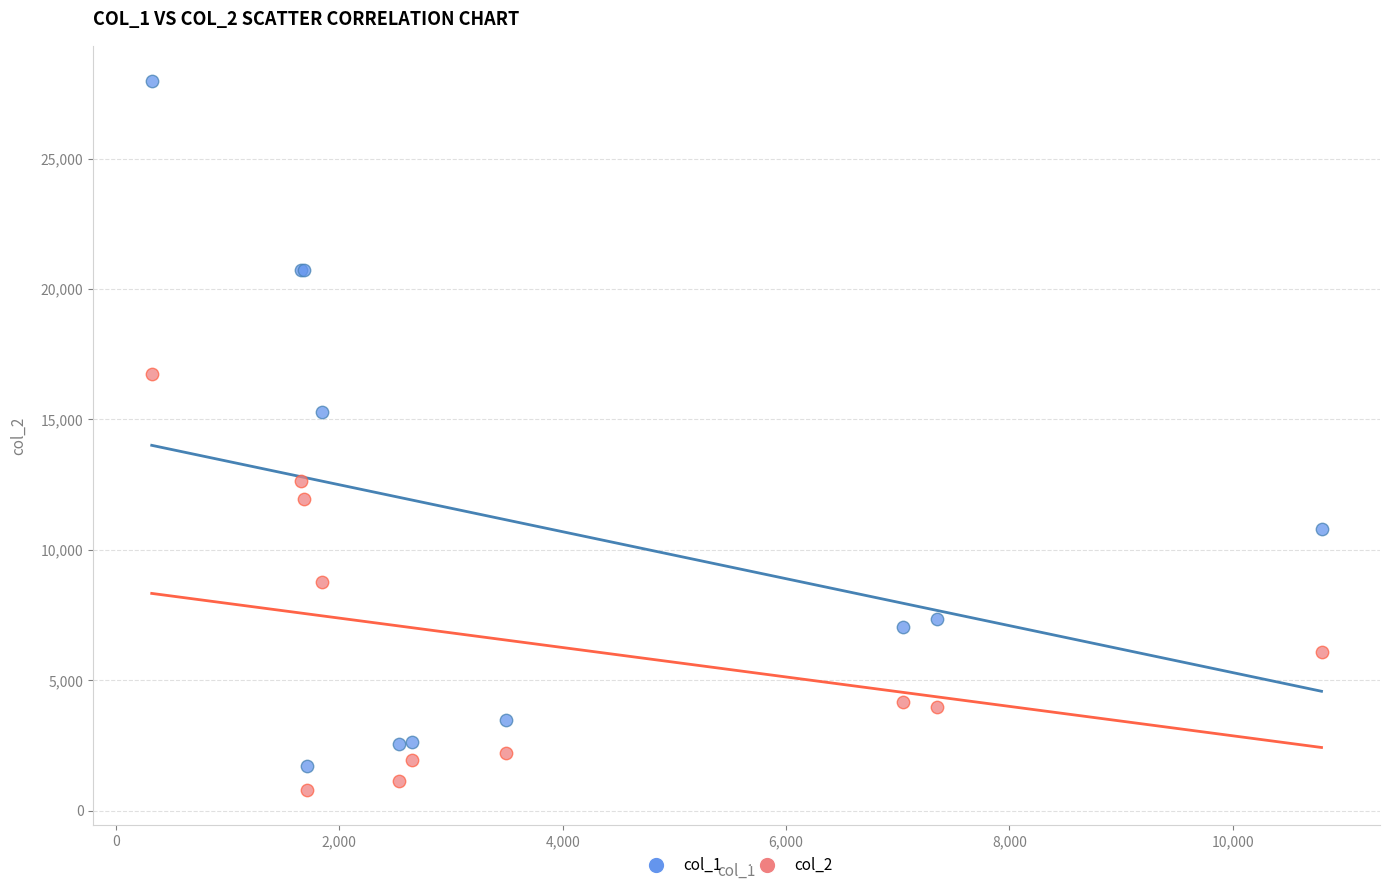

Which series contains the highest Y value?

col_1